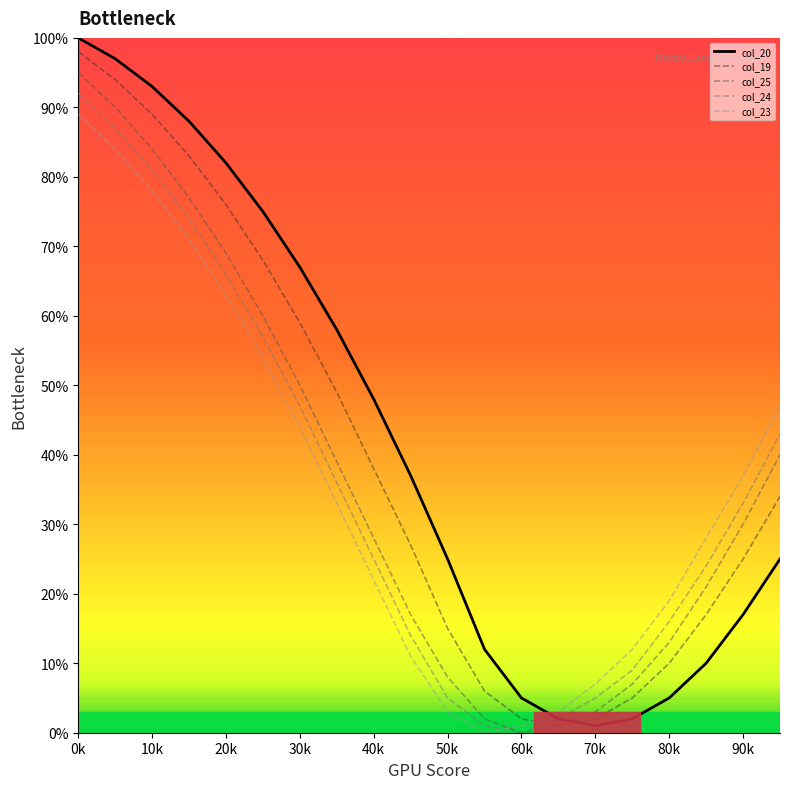

After their last crossing, which series has the higher values: col_23 or col_24?

col_23